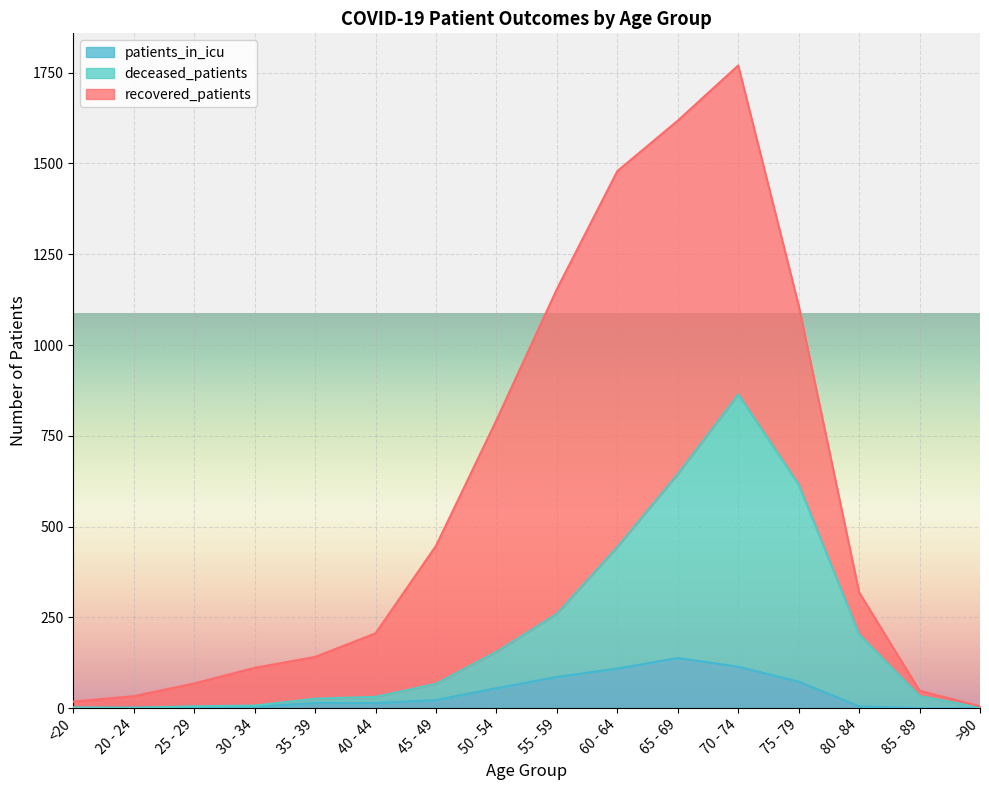

What is the difference between the patients_in_icu values at <20 and 65 - 69?

138